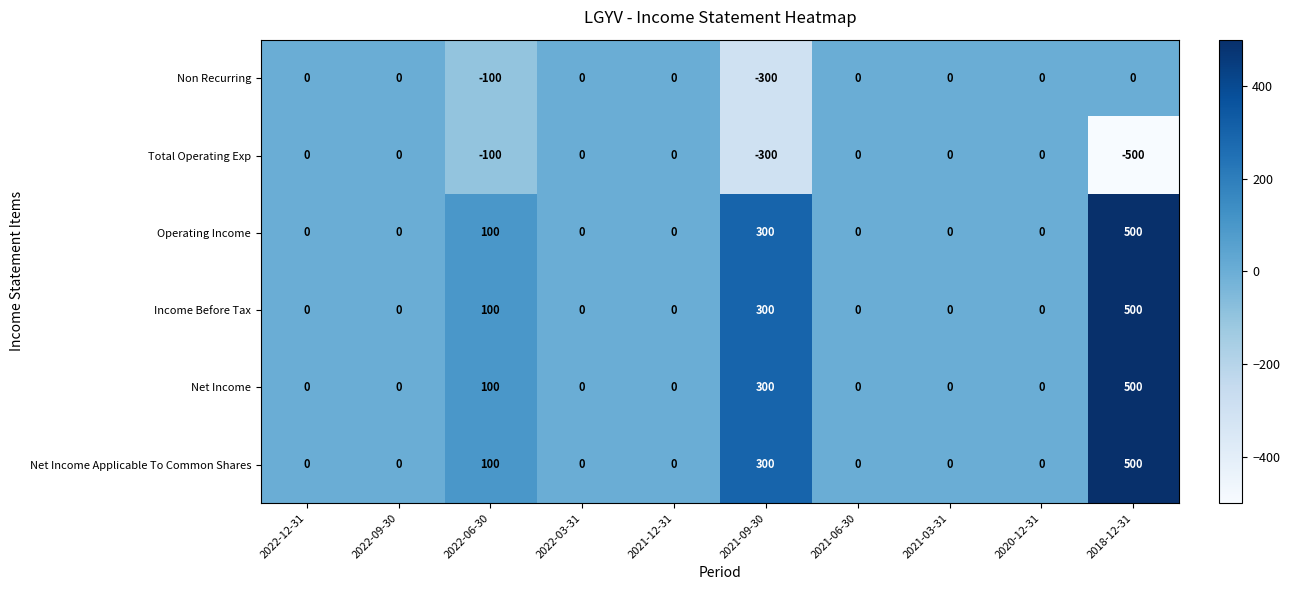

What is the smallest value displayed?

-500